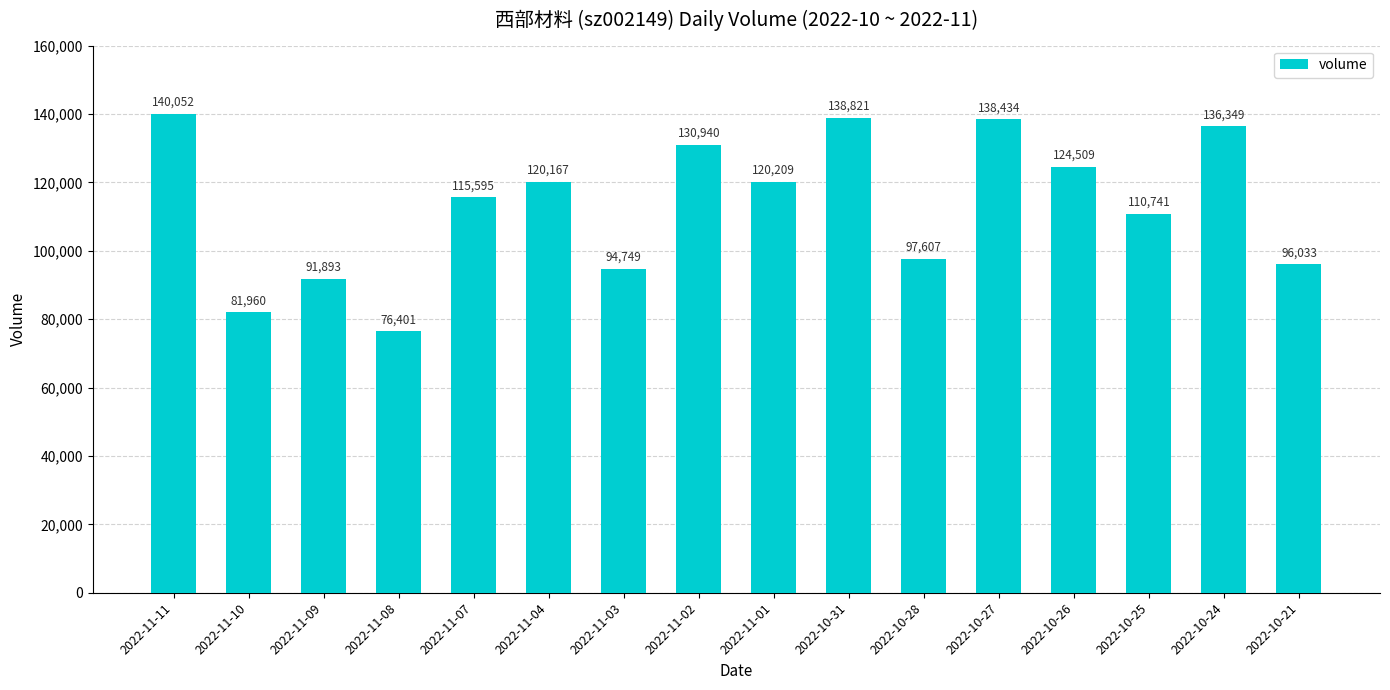

True or false: the data shows 22667 at 2022-11-10.

False